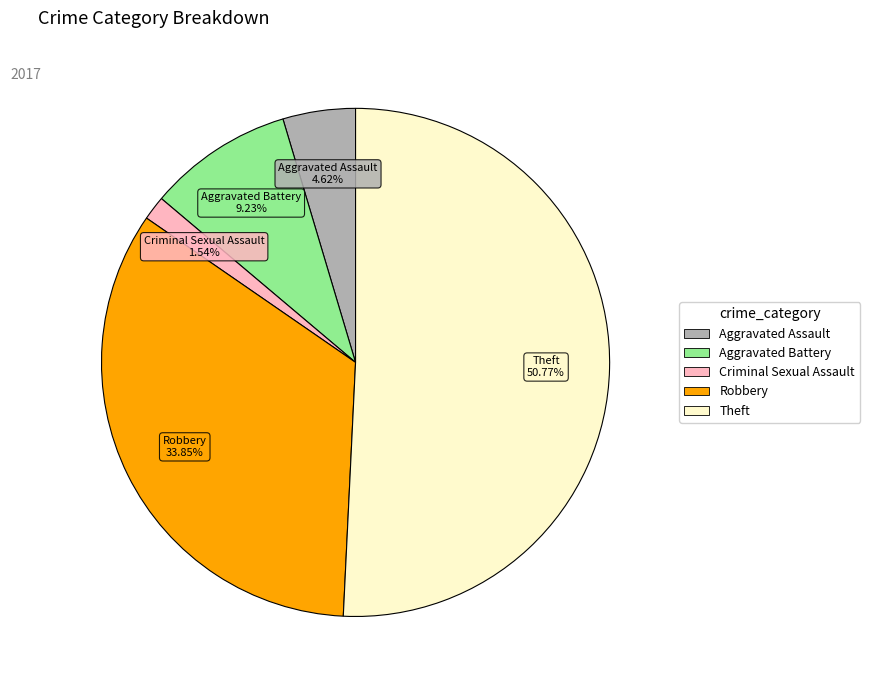

How many segments does this pie chart have?

5